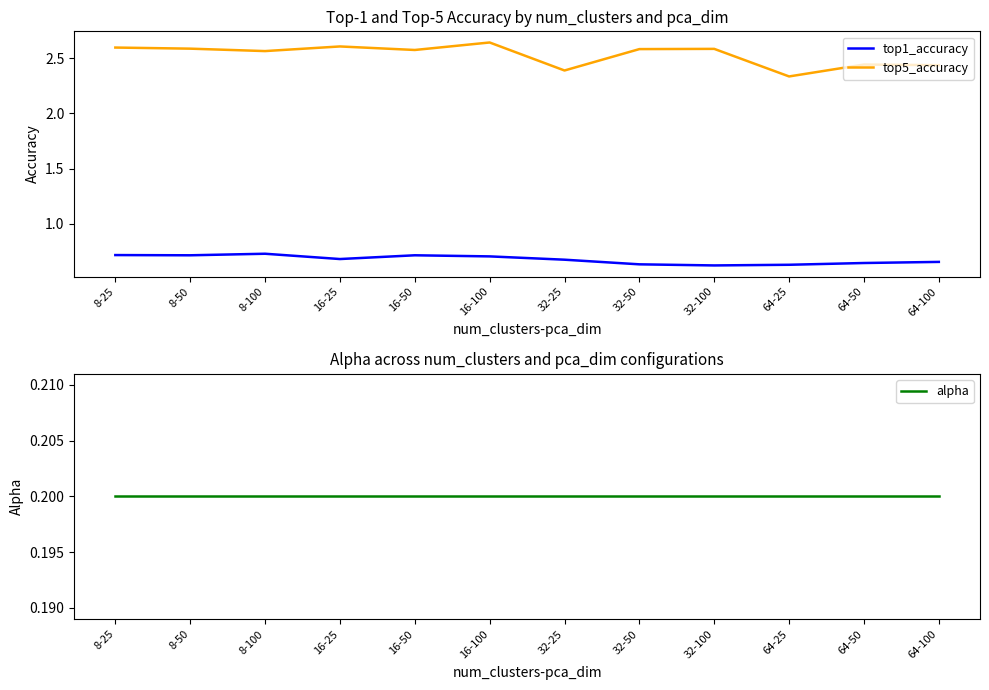

Is it true that top5_accuracy equals 4.5 at 16-100?

False